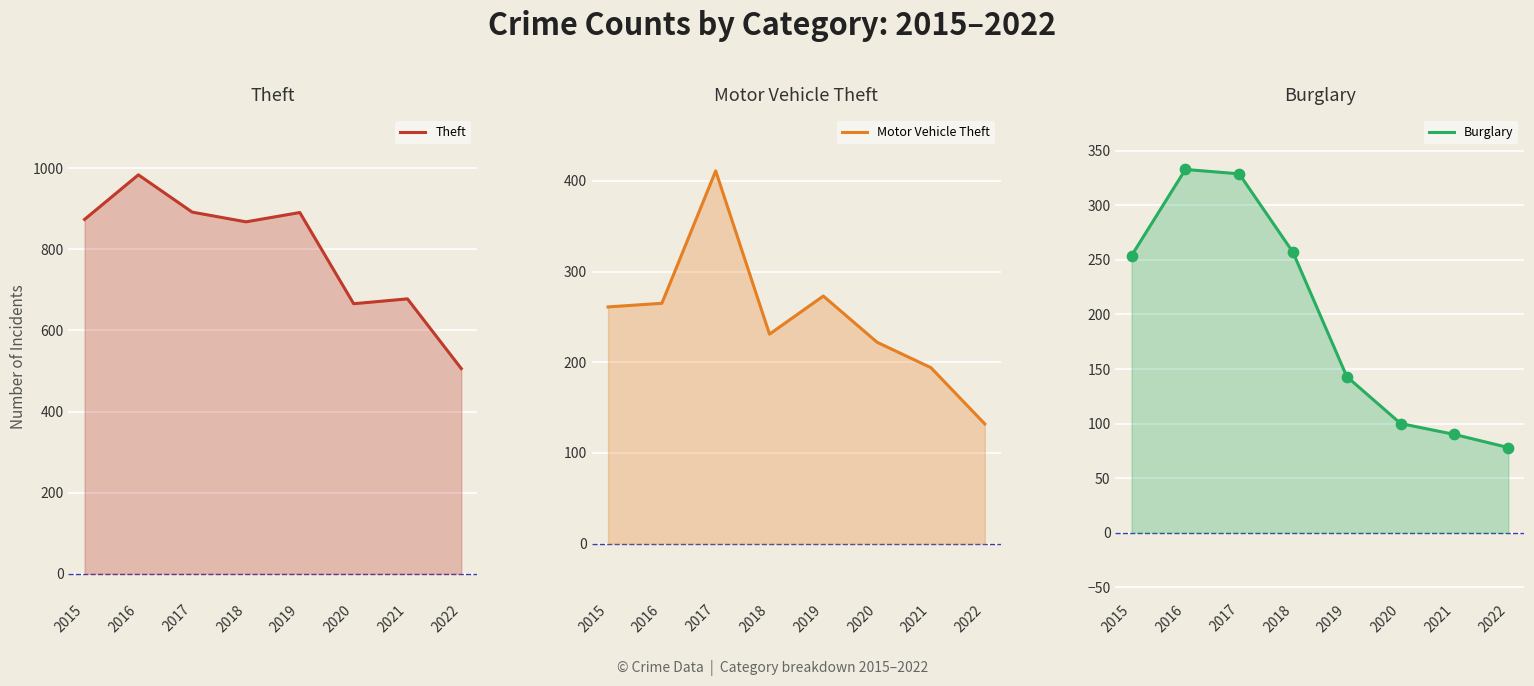

Is the value of Motor Vehicle Theft at 2019 greater than the value of Theft at 2016?

No